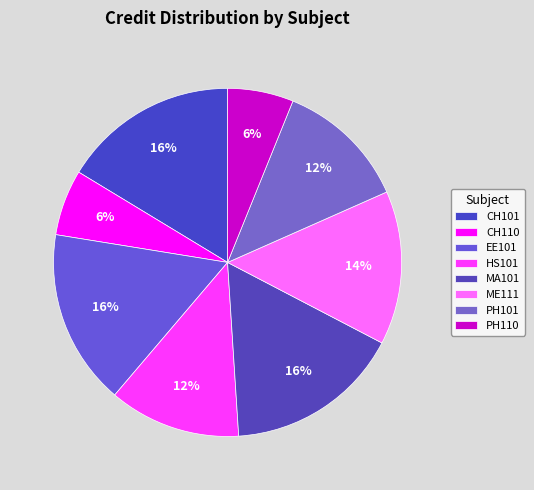

The EE101 slice represents 16% of the pie. True or false?

True